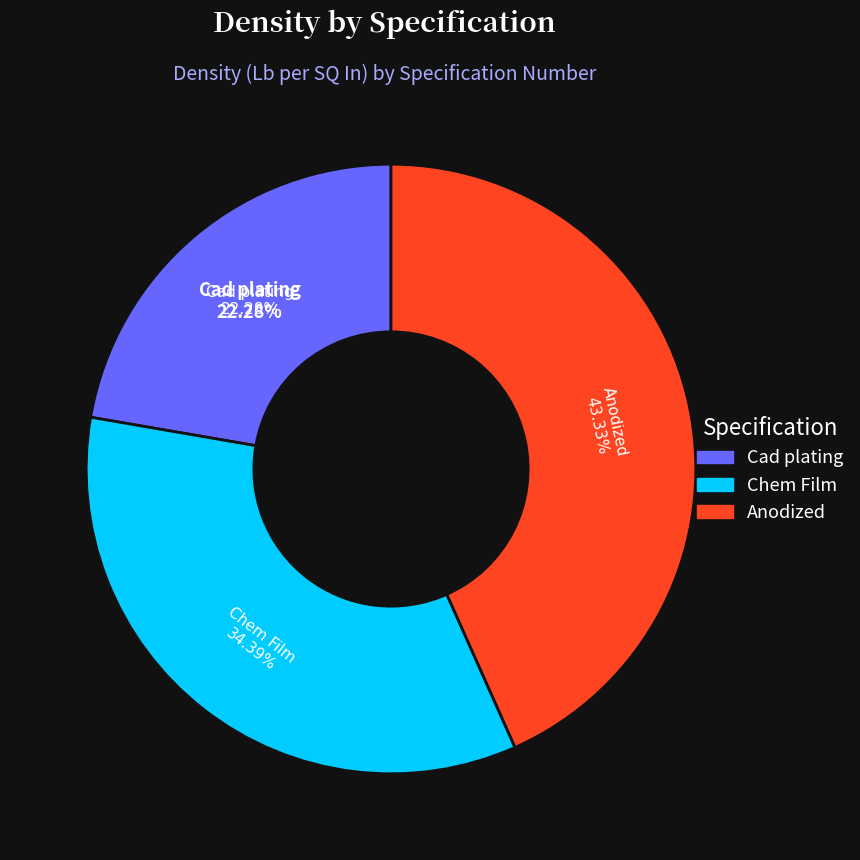

Which category has the smallest portion of the pie?

Cad plating